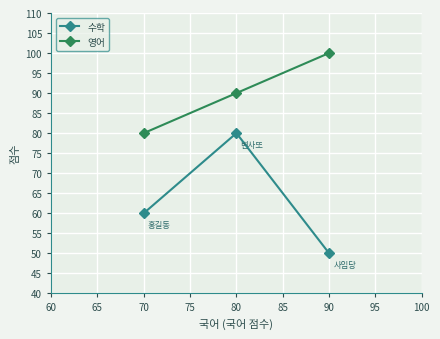

List the labels in order of 영어 value, largest first.

90, 80, 70